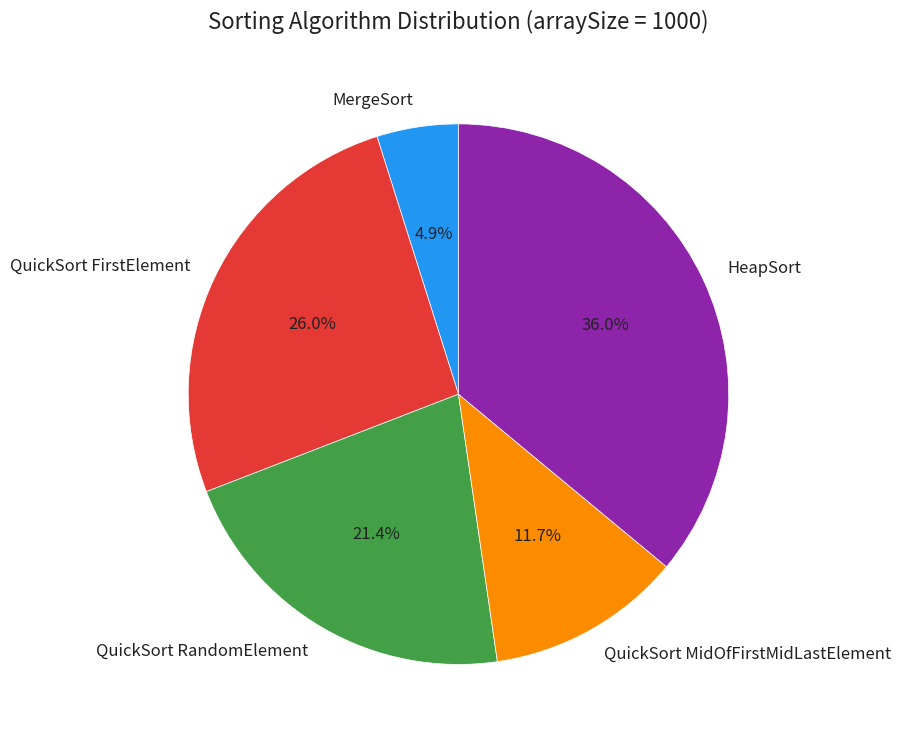

True or false: MergeSort accounts for 15% of the total.

False